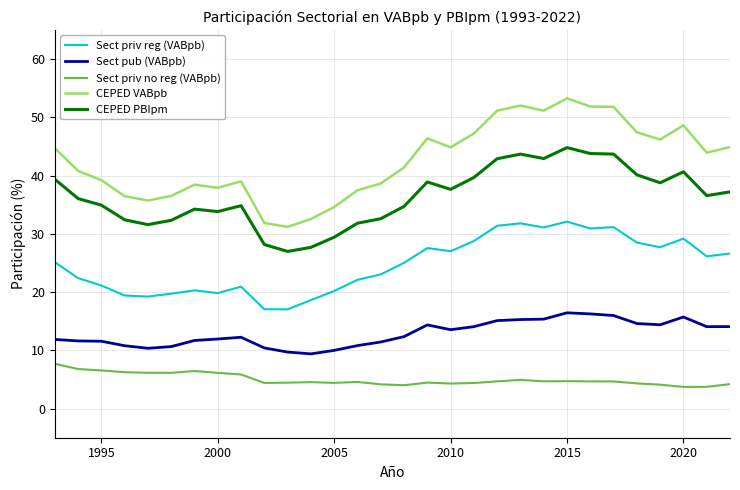

Rank the series by their average value, from highest to lowest.

CEPED VABpb, CEPED PBIpm, Sect priv reg (VABpb), Sect pub (VABpb), Sect priv no reg (VABpb)